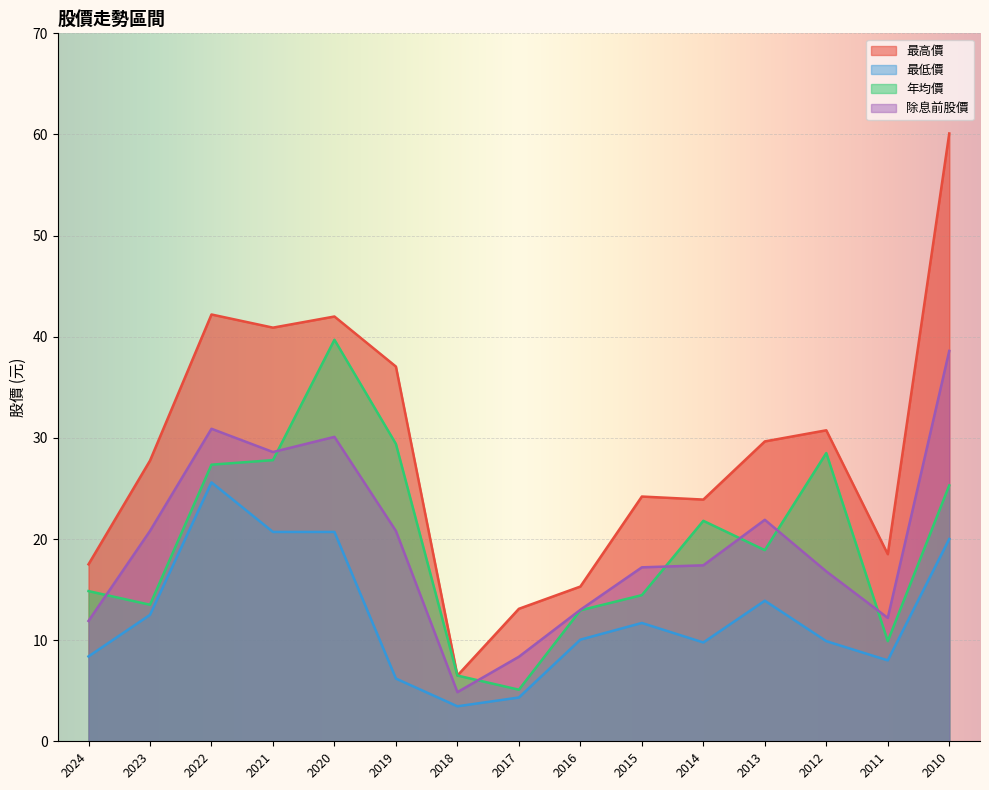

The 最高價 series shows 17.5 at 2024. True or false?

True